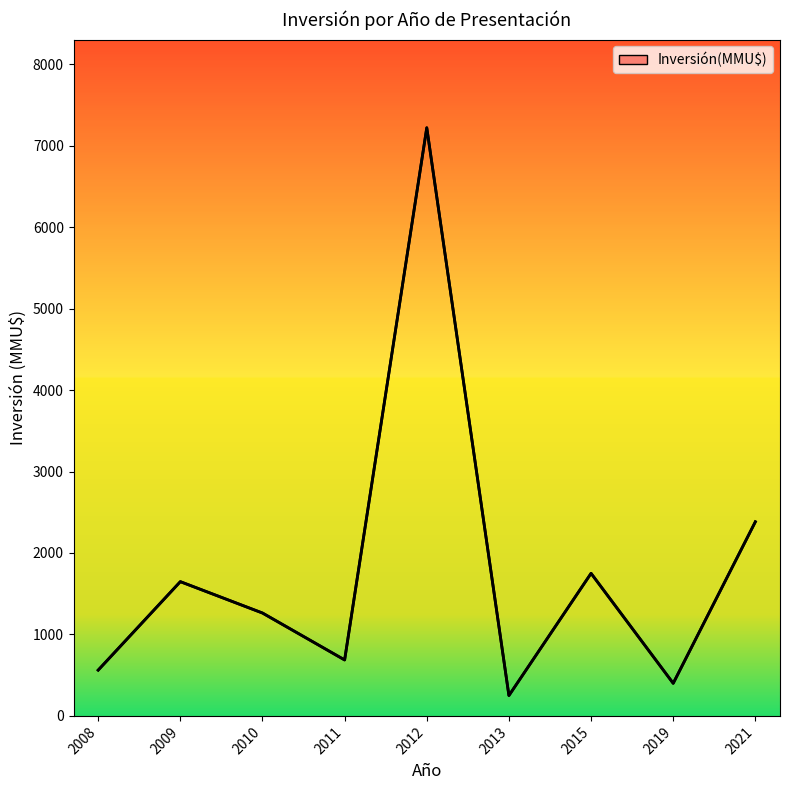

What is the sum of all values?

16163